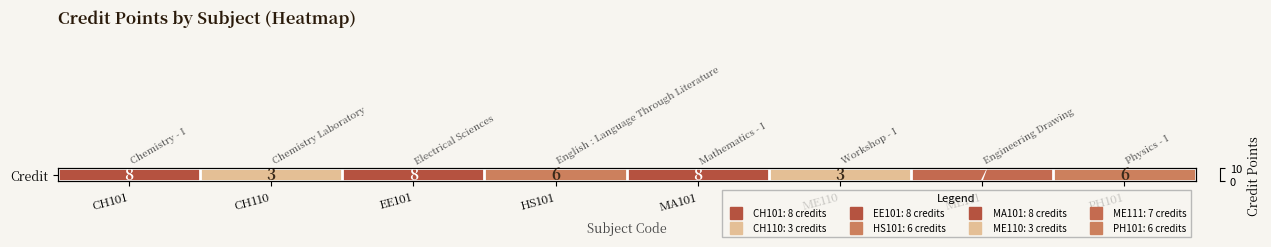

Which category has the lowest value across all series?

CH110